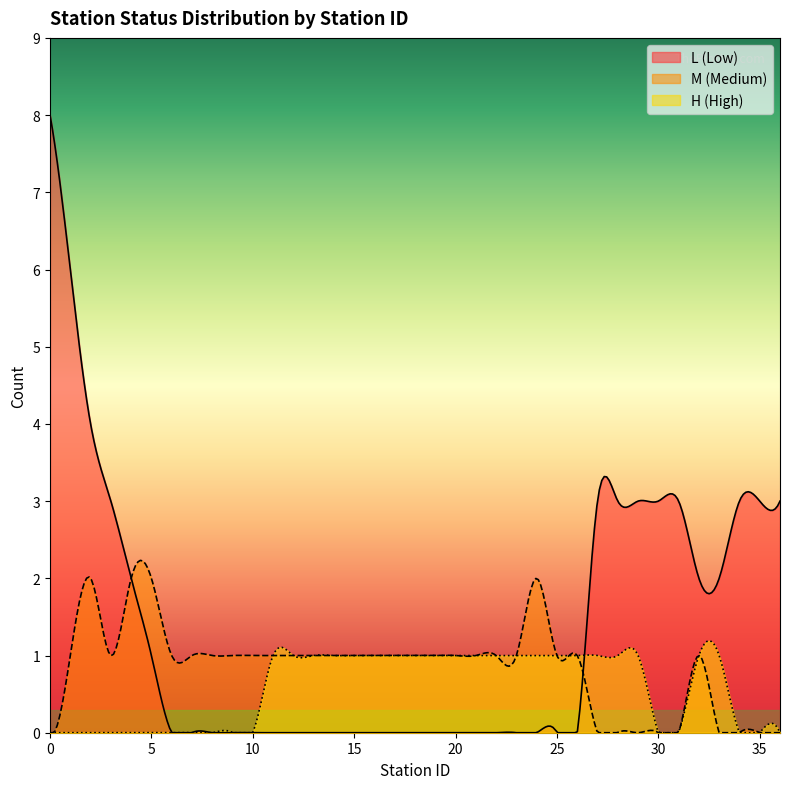

Between 16 and 33, which is larger?

33